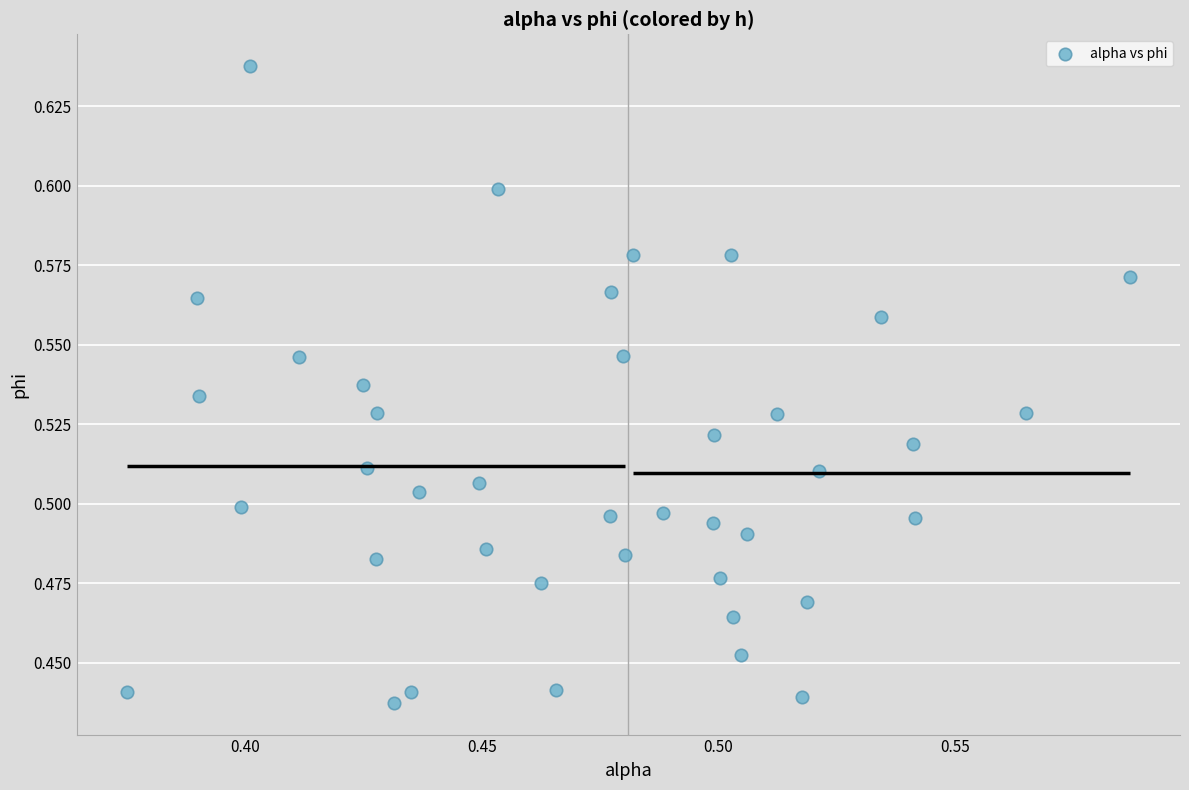

How many points are shown in the scatter plot?

40